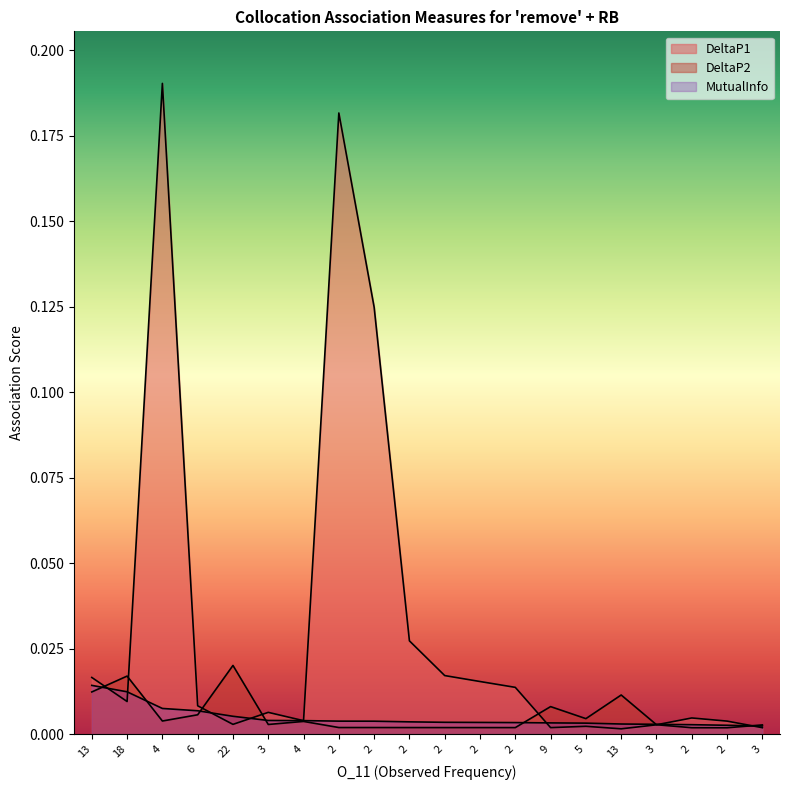

At which label is DeltaP1 closest to 0?

13